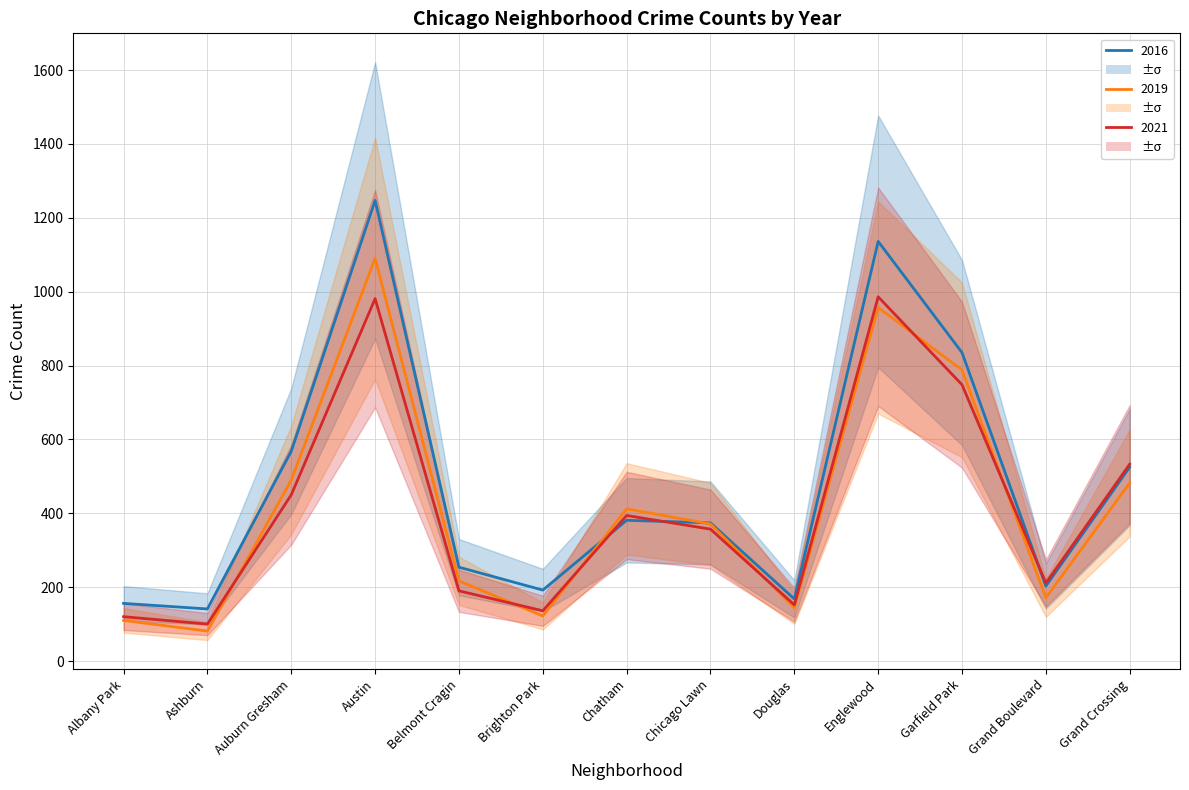

At how many categories does at least one series exceed 474?

5